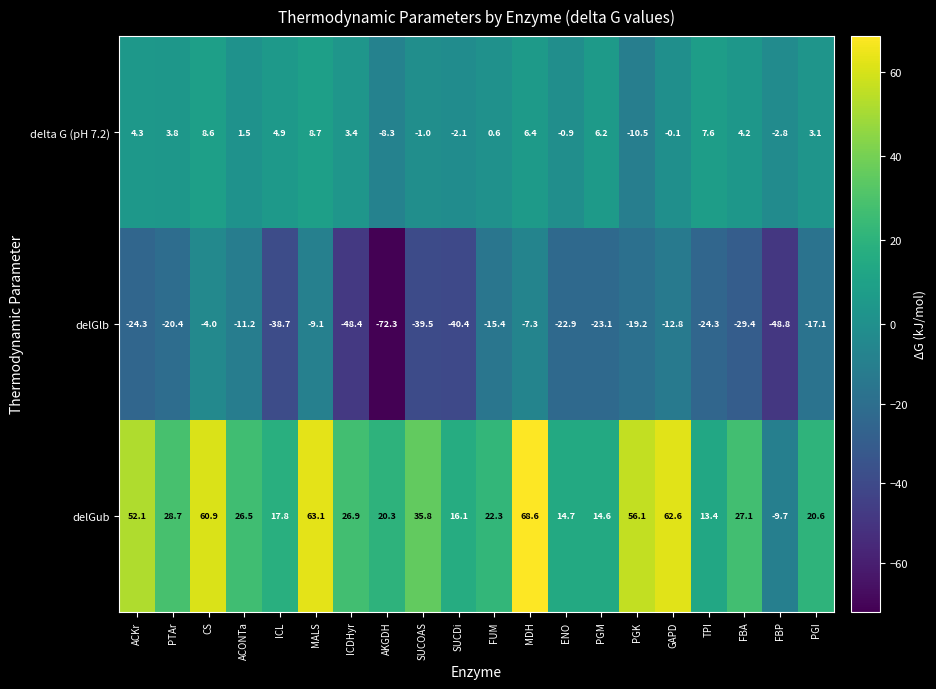

What is the total value across all series at SUCDi?

-26.4